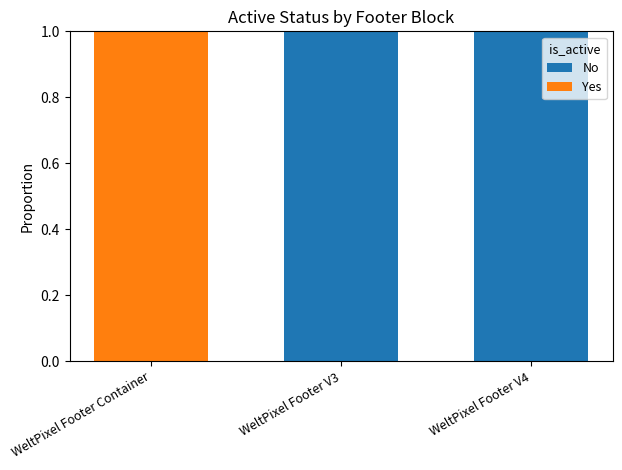

How many distinct data groups are displayed?

2